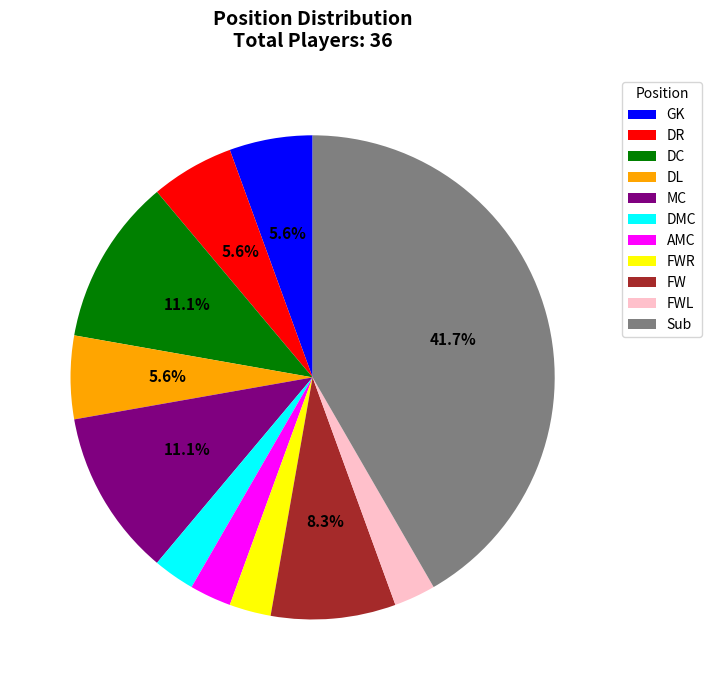

Approximately how many times larger is the value at DR compared to DMC?

2.0